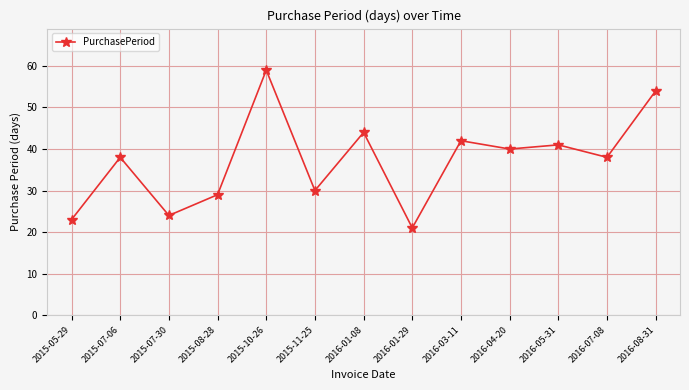

What position from the right is 2015-05-29?

13